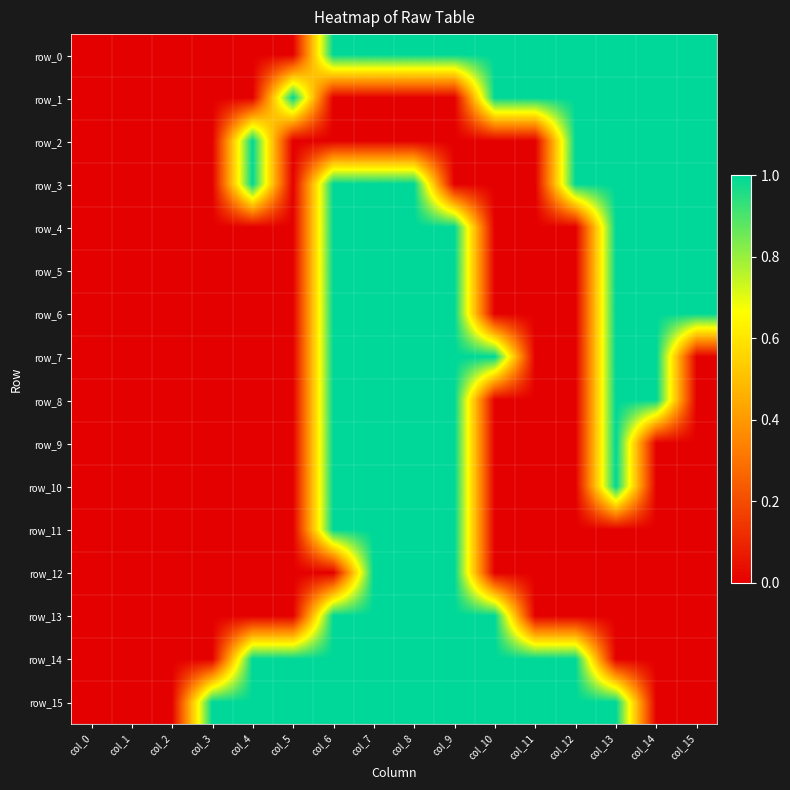

Which category has the highest value across all series?

col_6